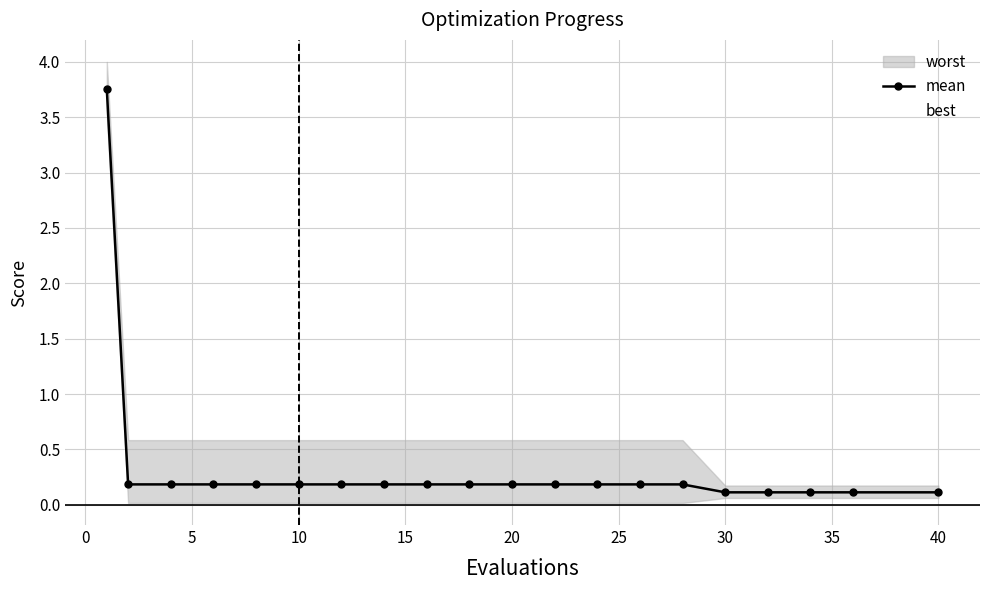

The mean series shows 0.0 at 20. True or false?

False